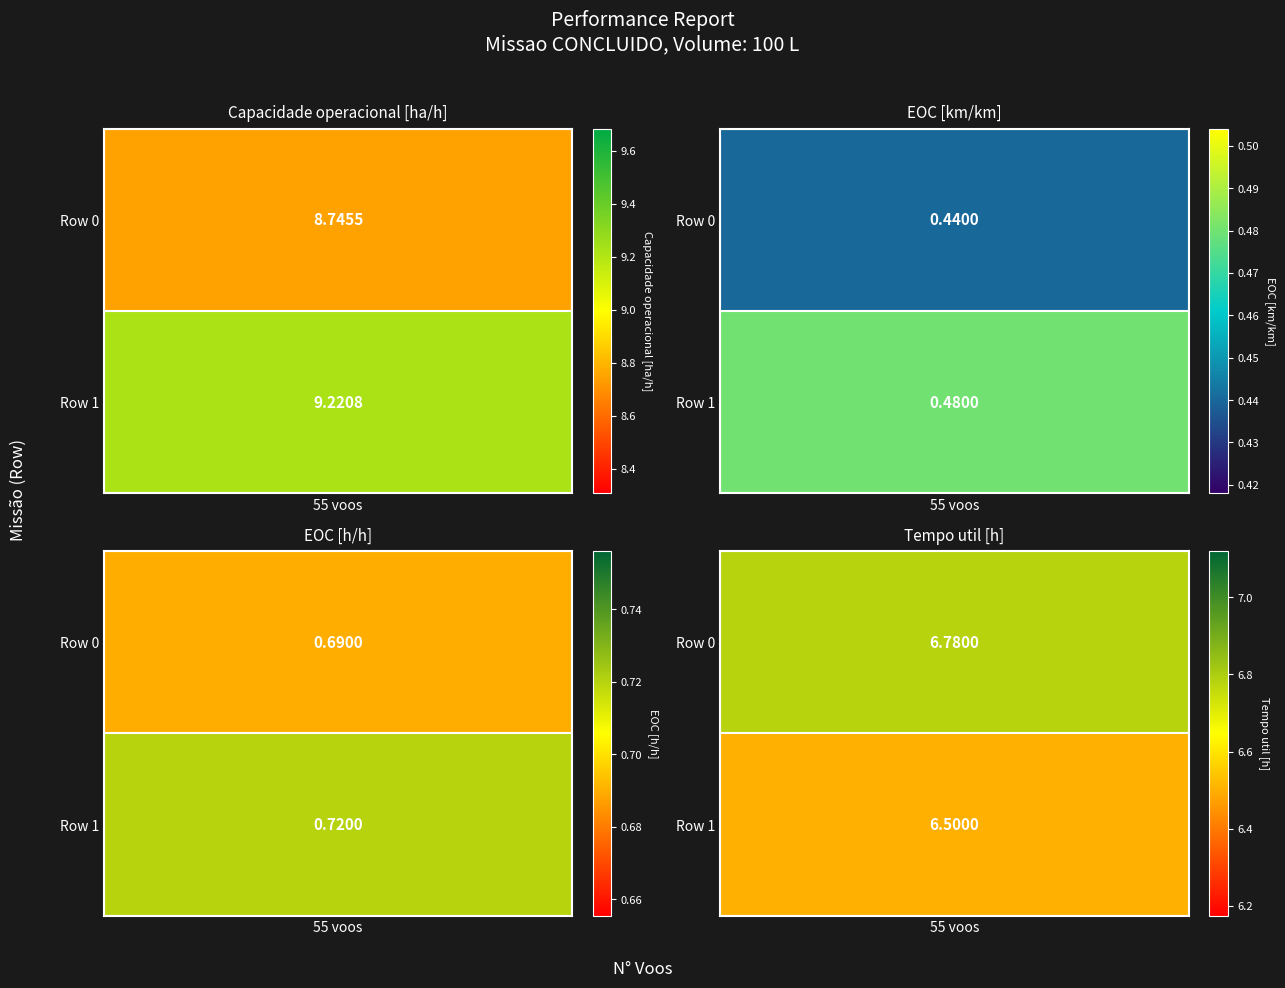

List the labels in order of Tempo util [h] value, smallest first.

1, 0